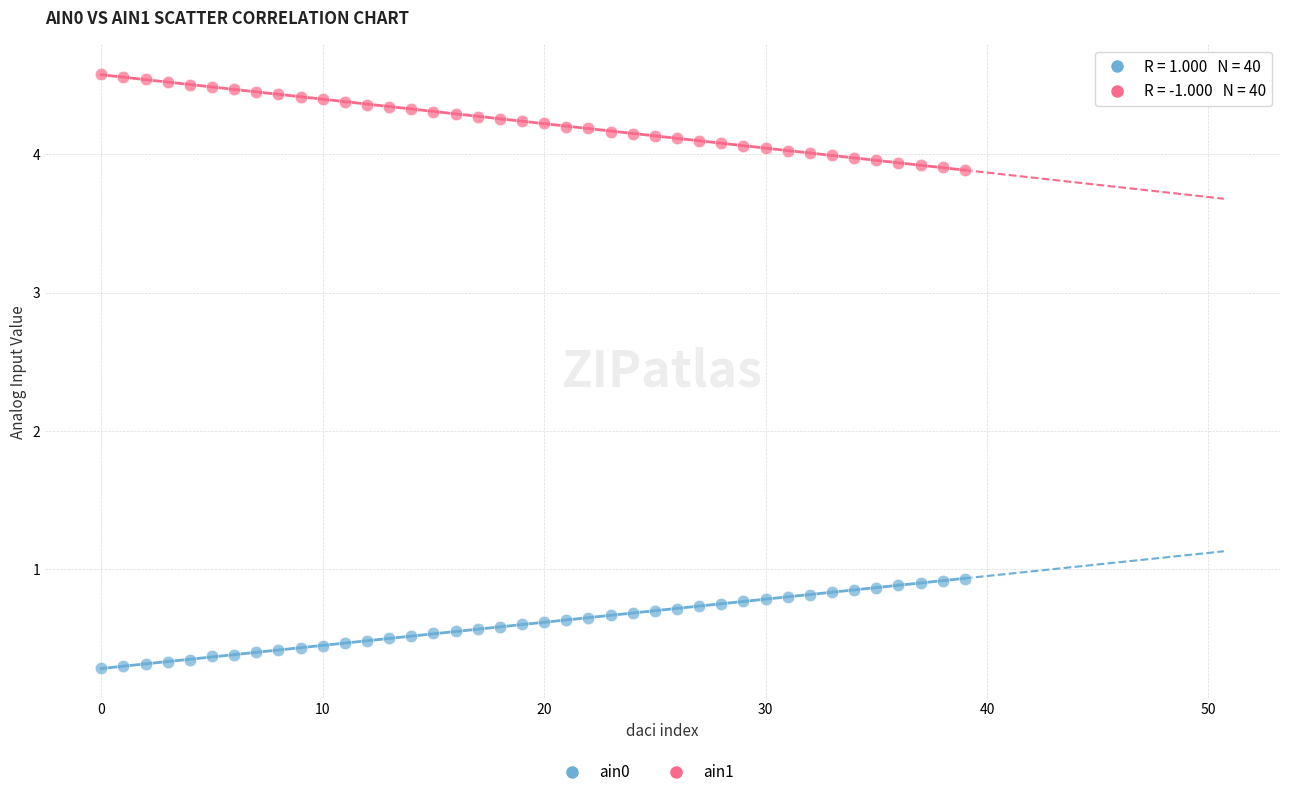

Across all data points, what is the range of Y values (max minus min)?

4.3